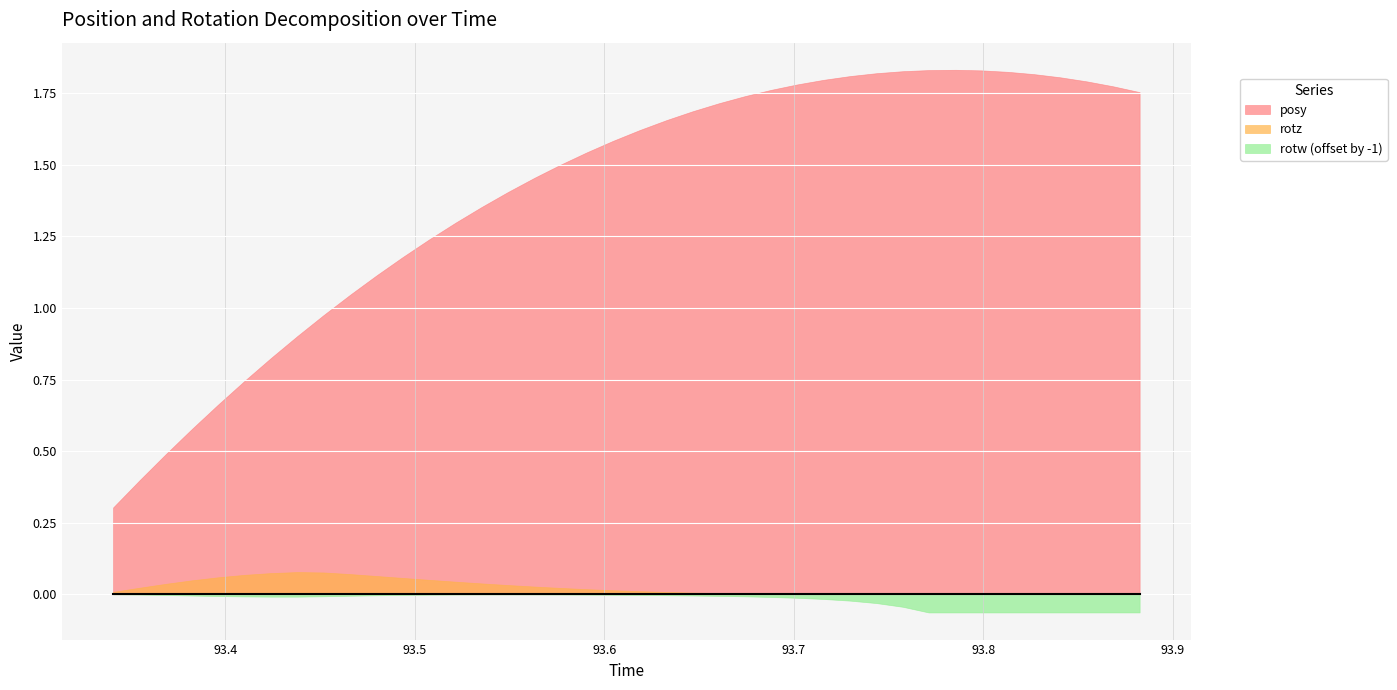

At which category is the sum across all series the highest?

93.74353